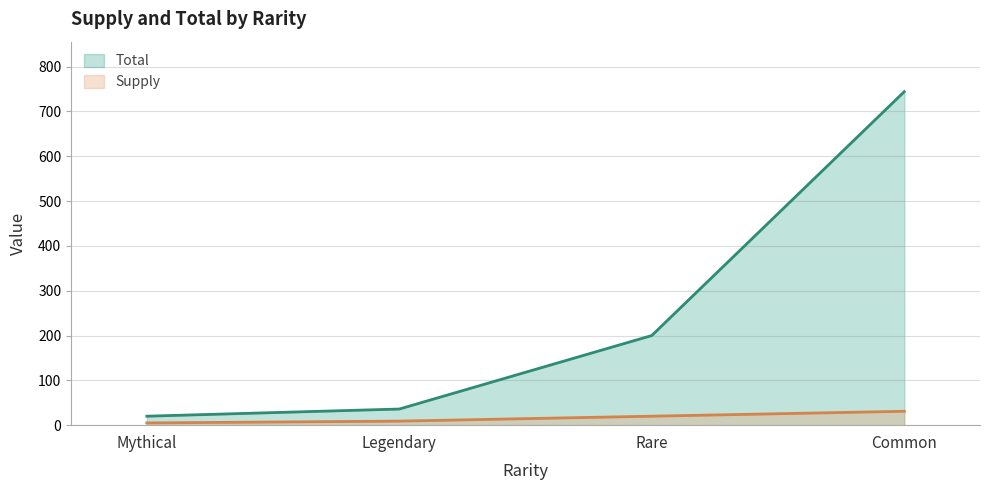

What is the maximum value shown in the chart?

744